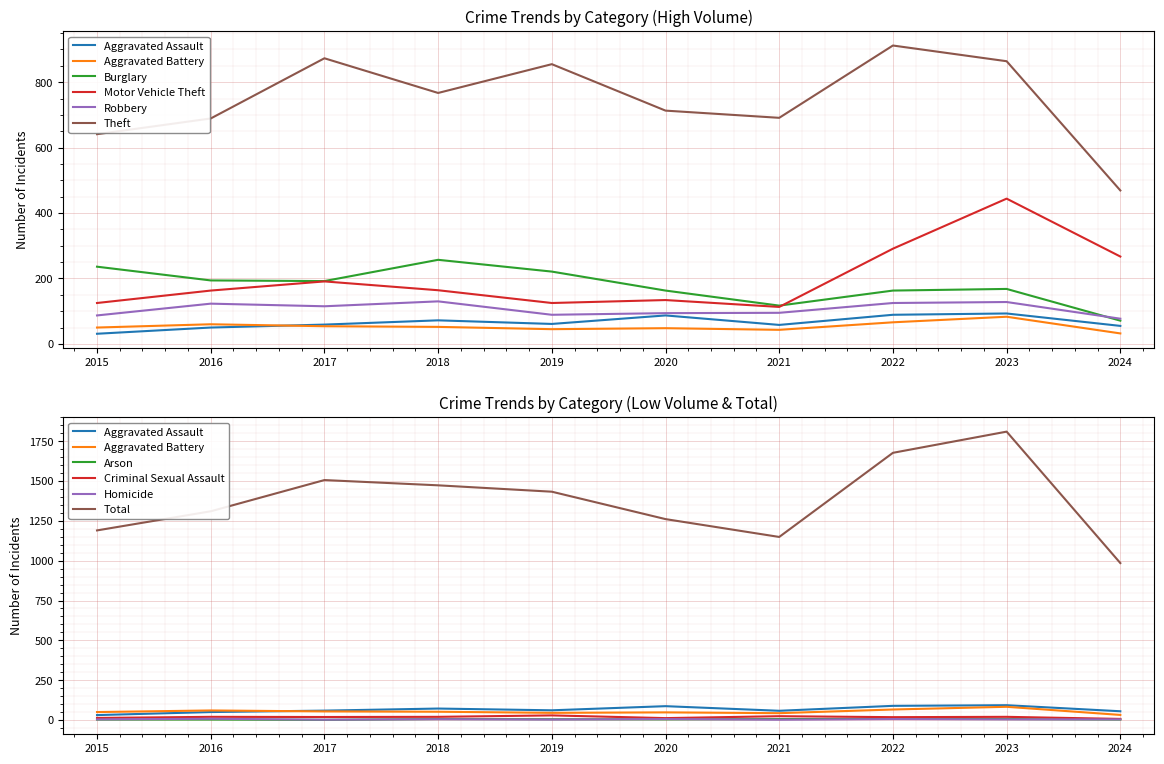

At which label is Theft closest to 690?

2016